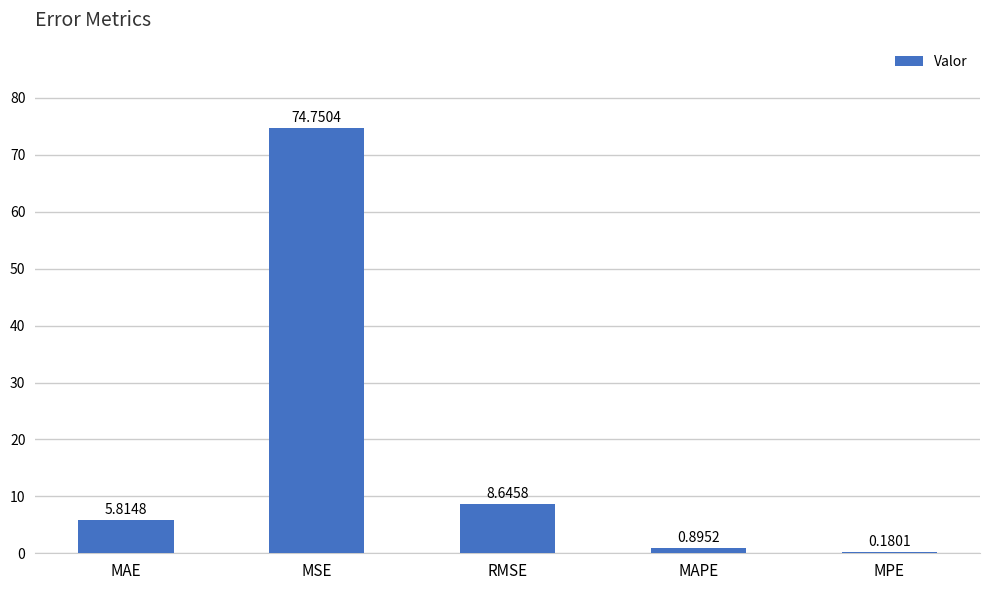

Where does the data first go above 5?

MAE